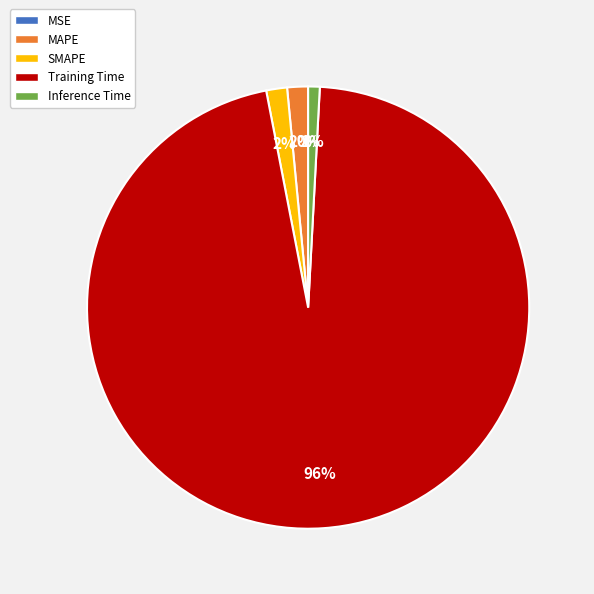

Is it true that Training Time is 86% of the pie?

False